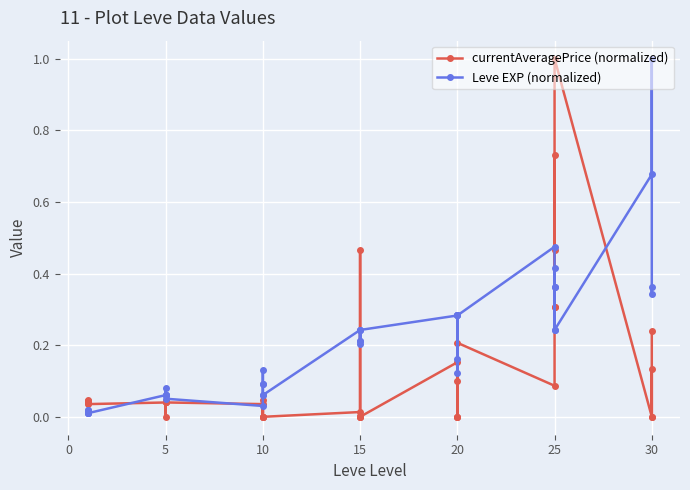

How many interior local valleys does the Leve EXP (normalized) series have?

9